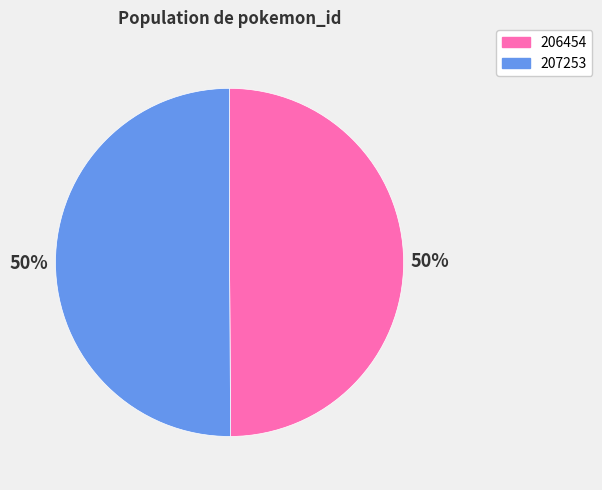

The 207253 slice represents 58% of the pie. True or false?

False